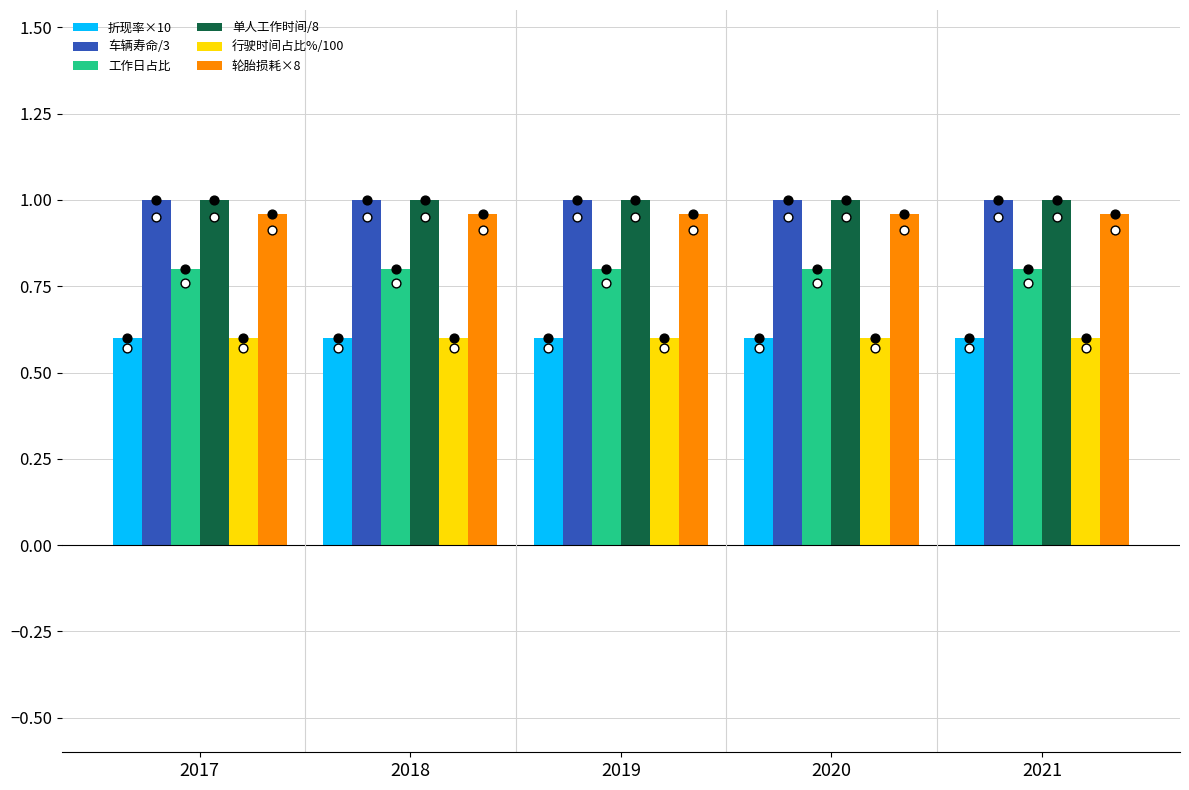

At which category is the sum across all series the highest?

2017